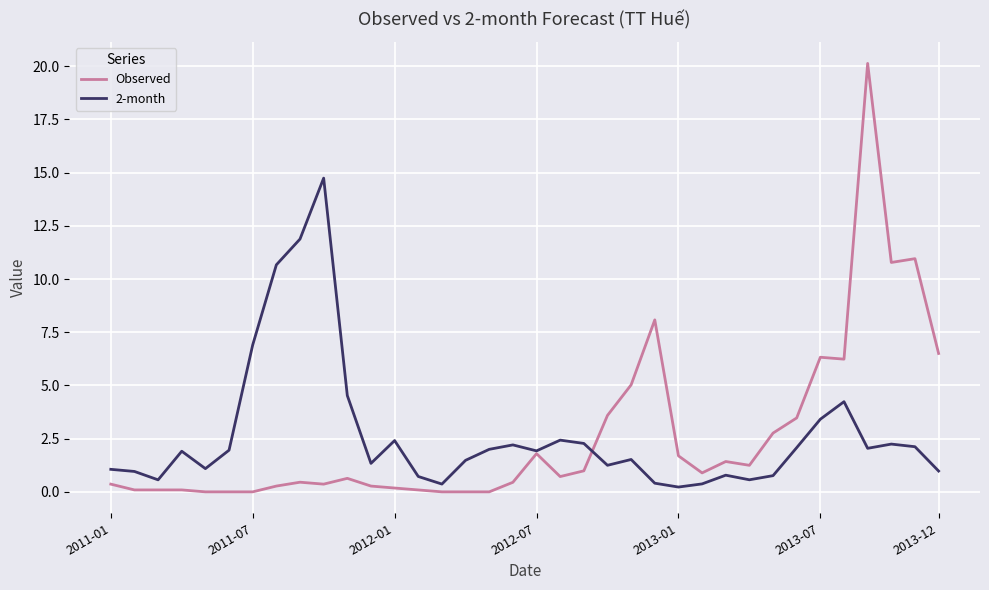

Count the number of categories in the chart.

36